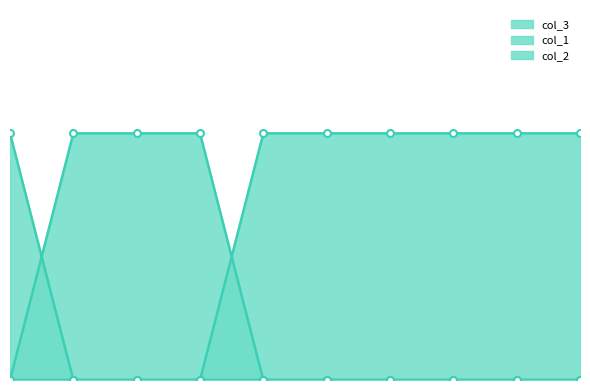

Which series has the largest total across all categories?

col_3